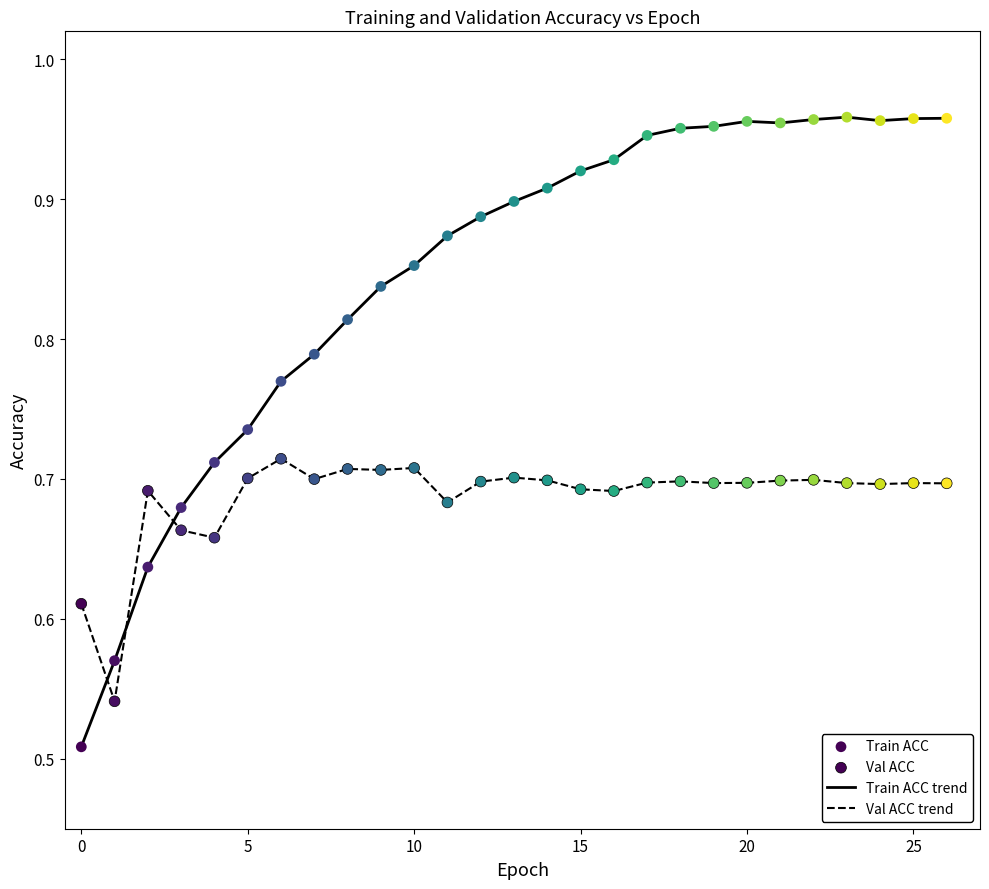

Which series has the largest total across all categories?

Train ACC trend